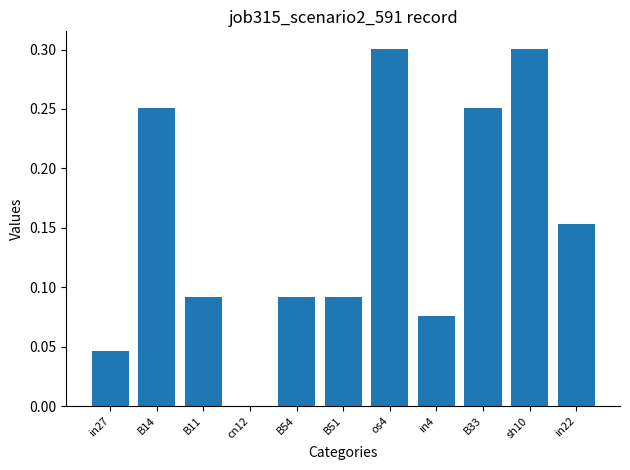

True or false: the data shows 0.1 at B14.

False